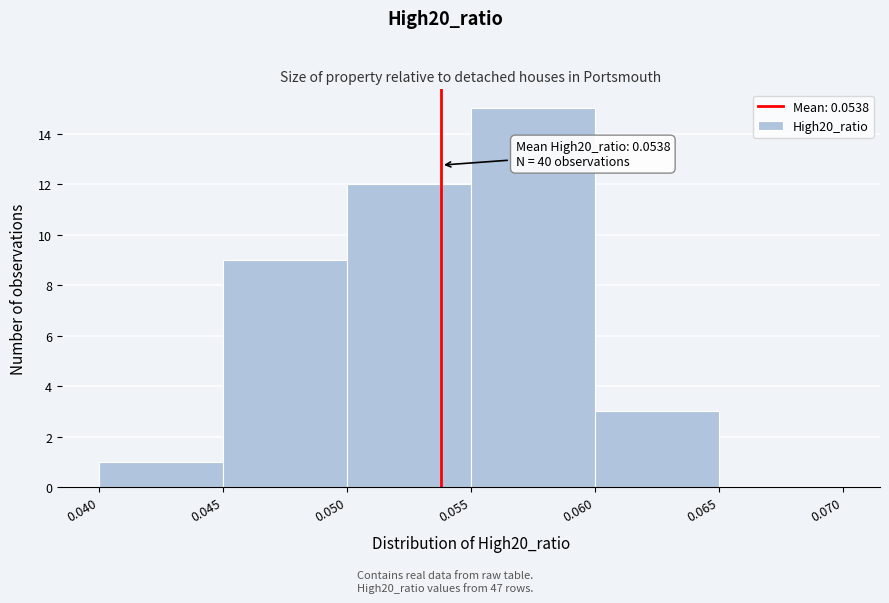

Over which range of the x-axis is the bar tallest?

0.055 to 0.060